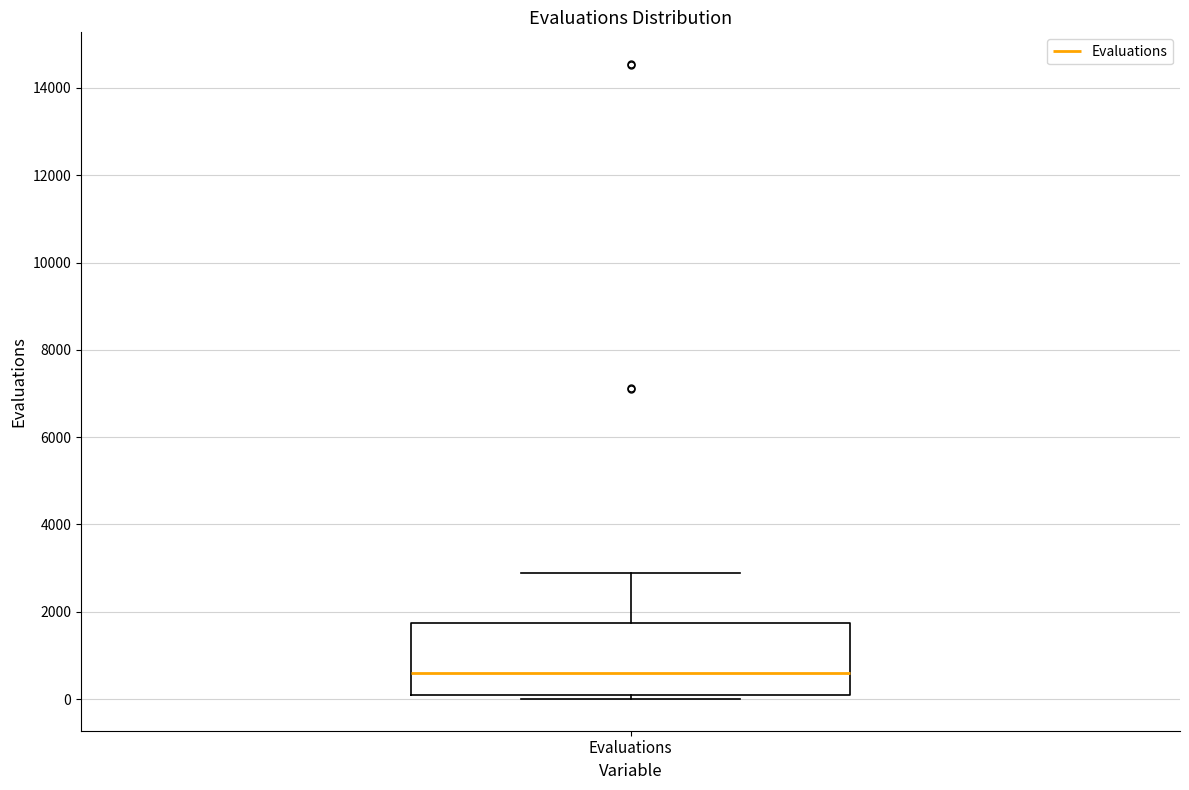

Where is the upper edge of the box for Evaluations on the y-axis? The values are not printed on the chart, so give them approximately, as read against the axis.

1800